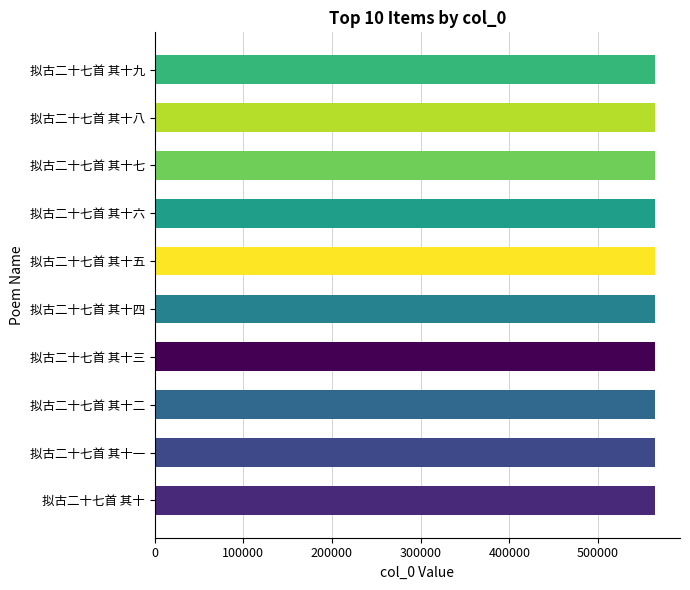

What is the ratio of the value at 拟古二十七首 其十 to the value at 拟古二十七首 其十四?

1.0